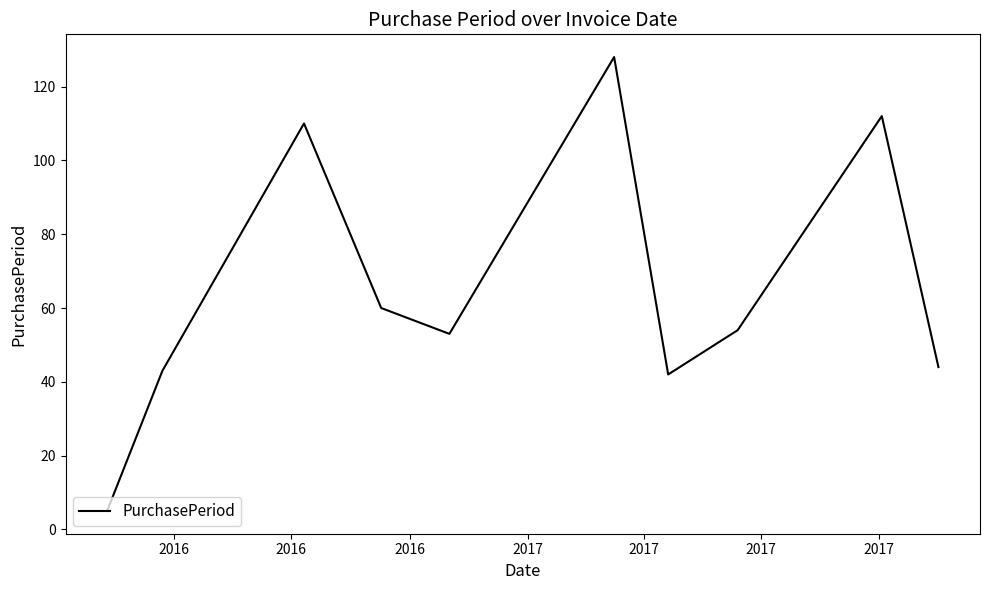

What is the minimum value shown in the chart?

5